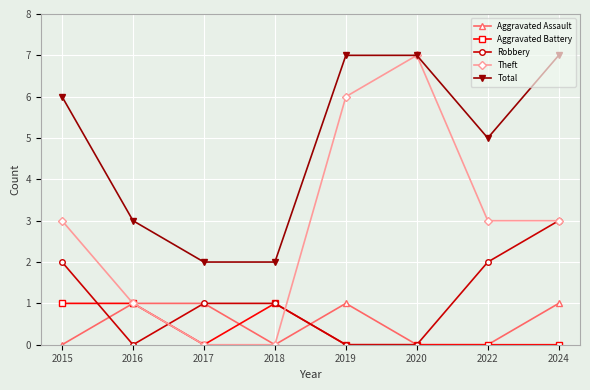

What are all the series names shown in the legend?

Aggravated Assault, Aggravated Battery, Robbery, Theft, Total